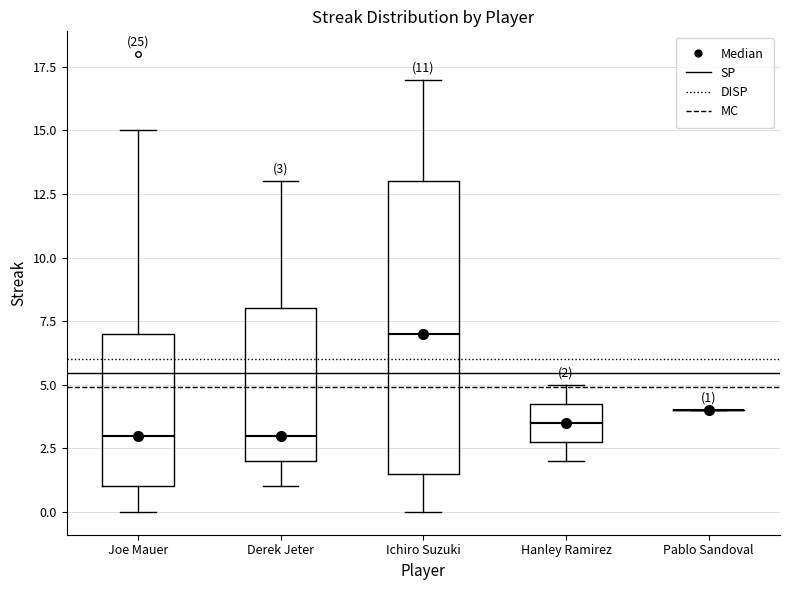

Comparing the boxes themselves (not the whiskers), which one is the tallest?

Ichiro Suzuki